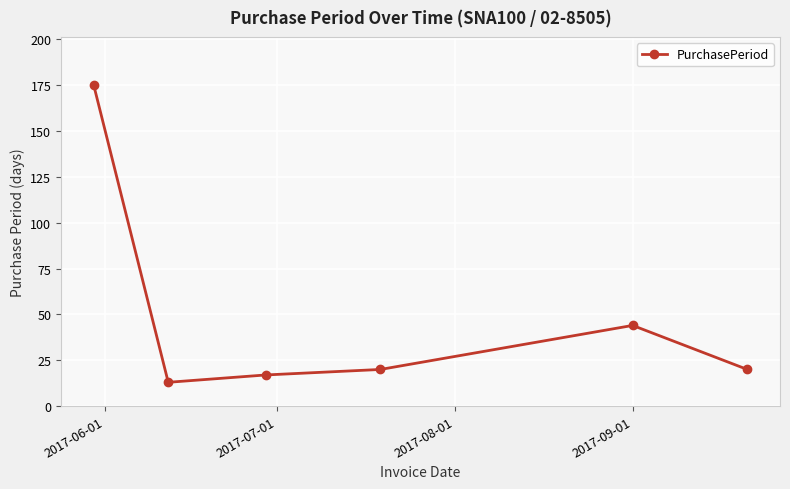

What is the sum of all values?

289